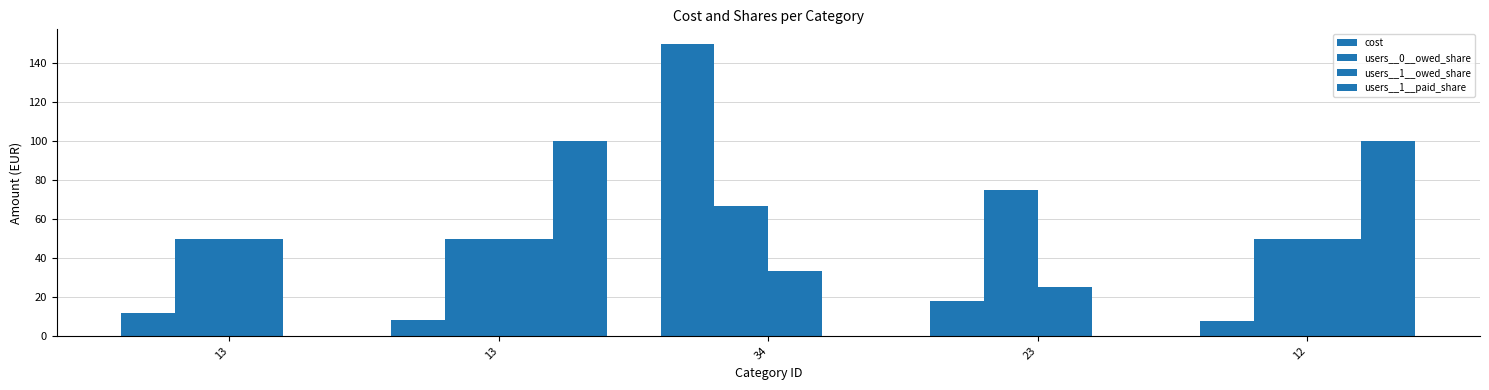

The value of users__0__owed_share at 23 is 45.9. True or false?

False